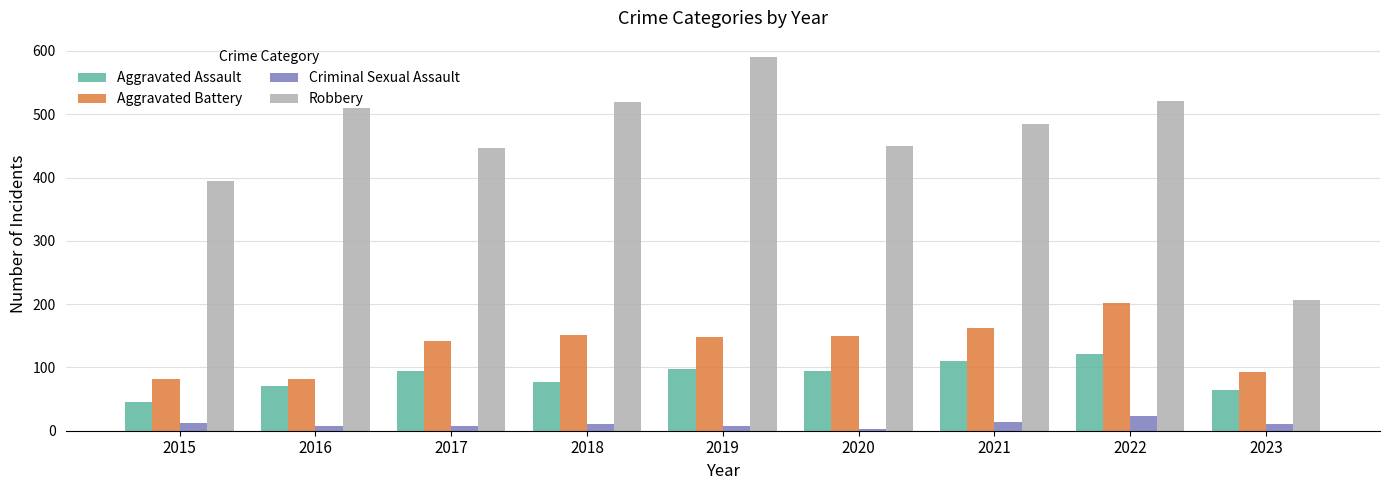

Which series has the widest spread of values?

Robbery